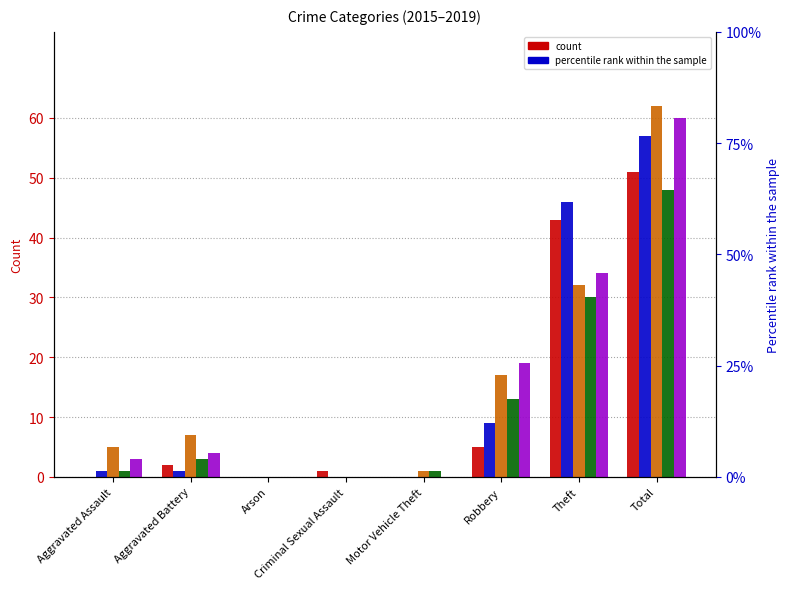

Are the bars horizontal?

No